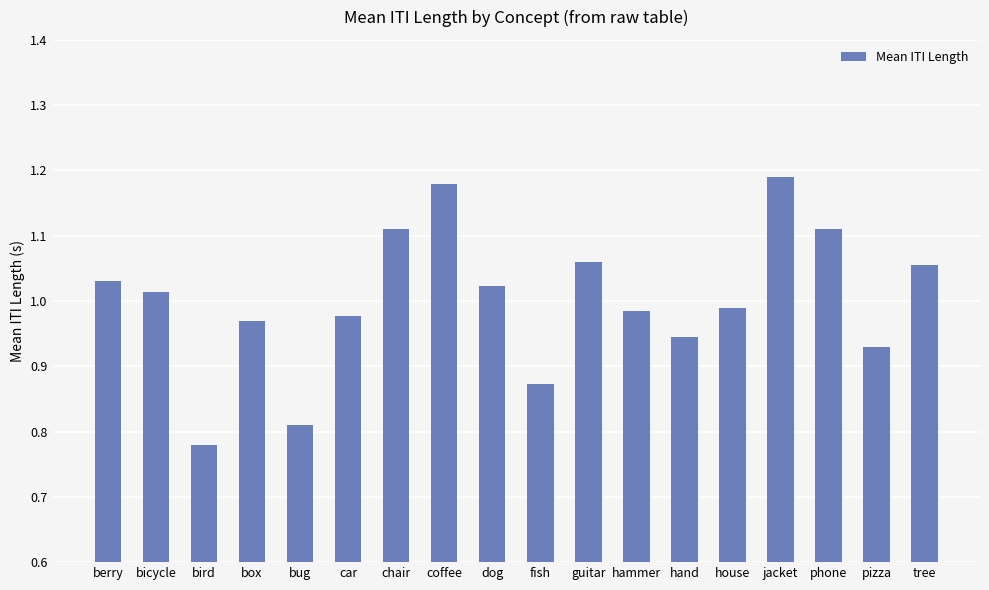

What is the label of the 15th bar from the right?

box